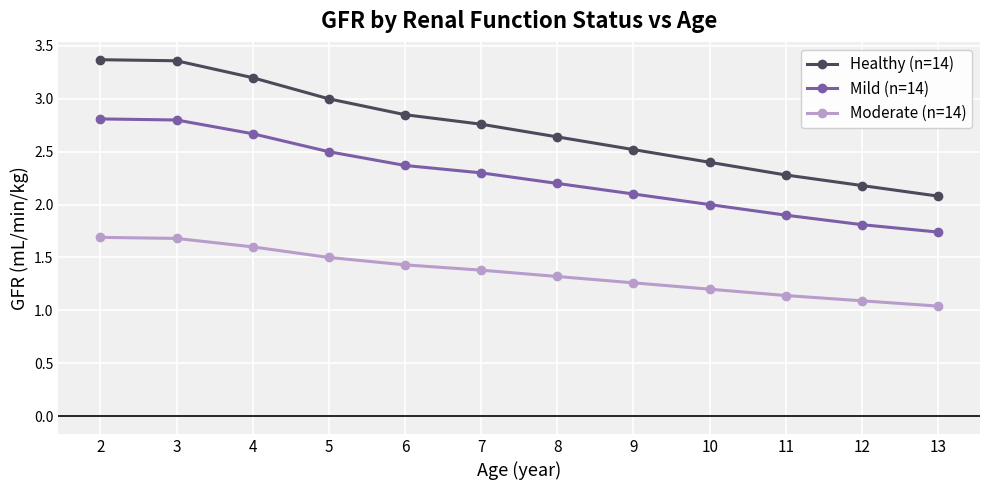

Is the value of Mild (n=14) at 4 greater than the value of Moderate (n=14) at 5?

Yes